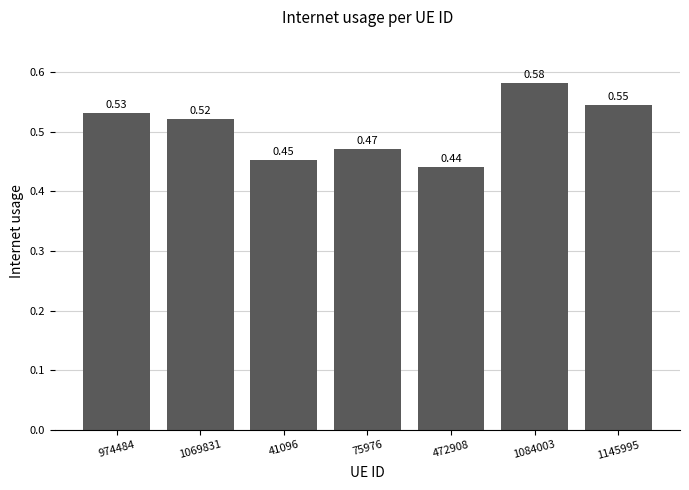

What is the sum of all values?

3.5